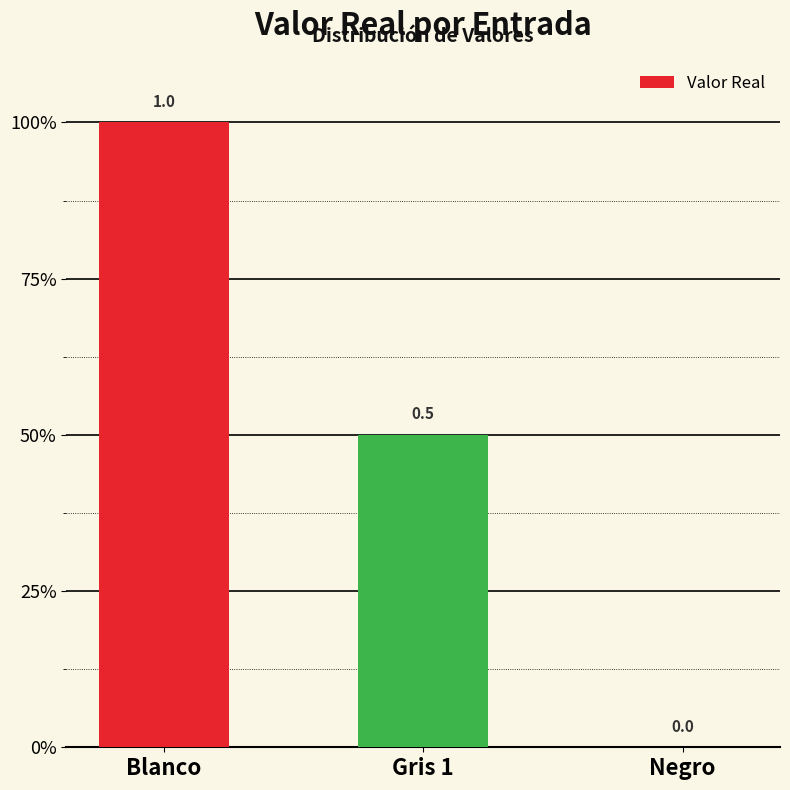

Approximately how many times larger is the value at Gris 1 compared to Blanco?

0.5